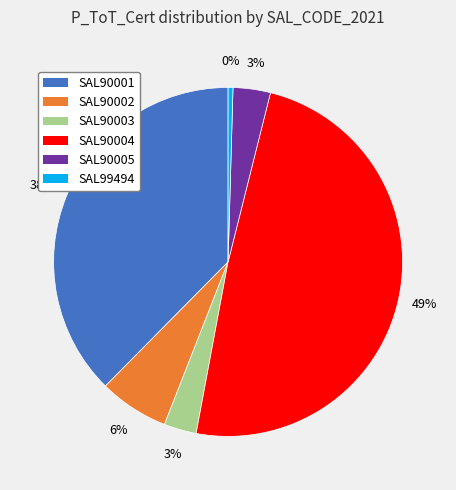

Between SAL90003 and SAL99494, which is larger?

SAL90003